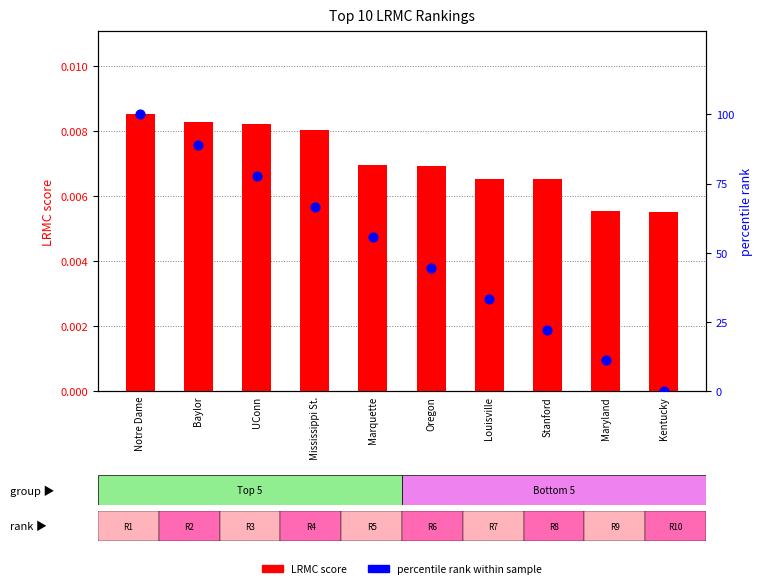

What are all the series names shown in the legend?

LRMC score, percentile rank within sample